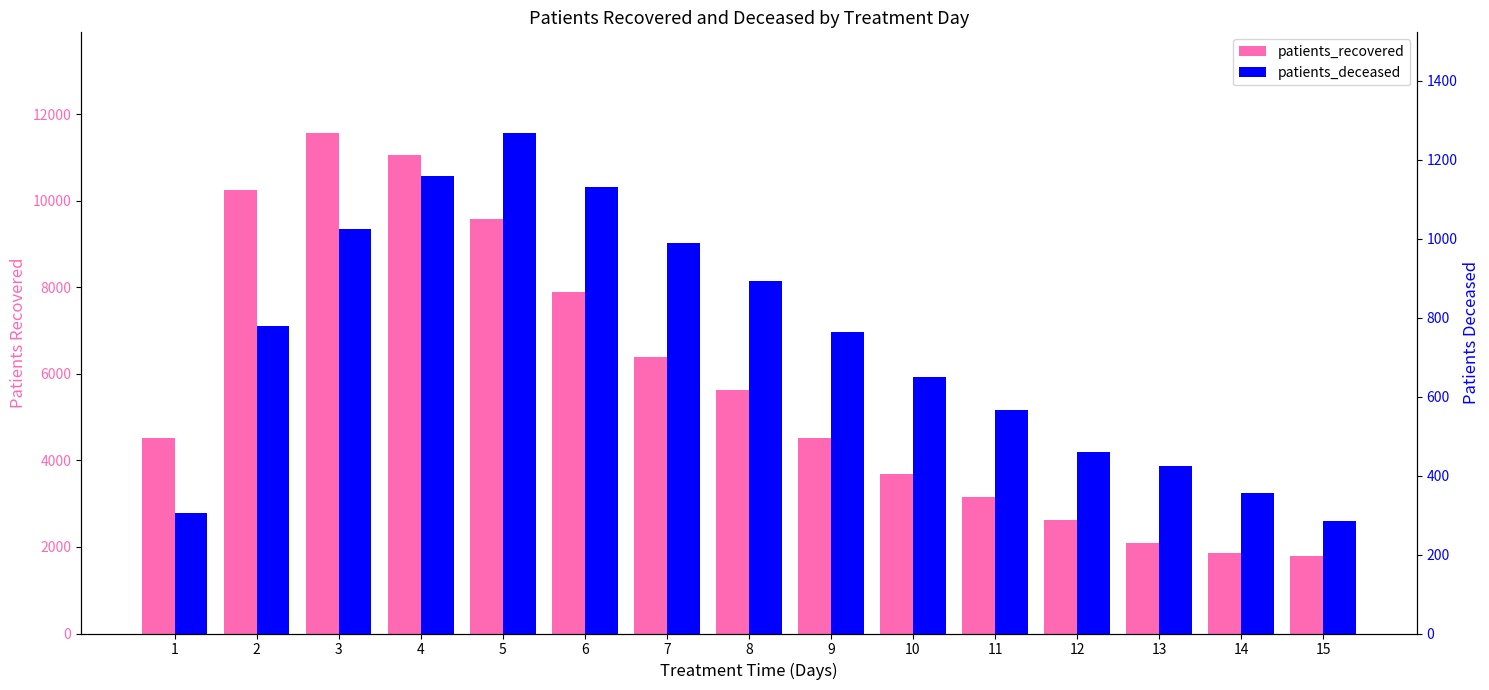

Rank the series by their maximum value, from highest to lowest.

patients_recovered, patients_deceased